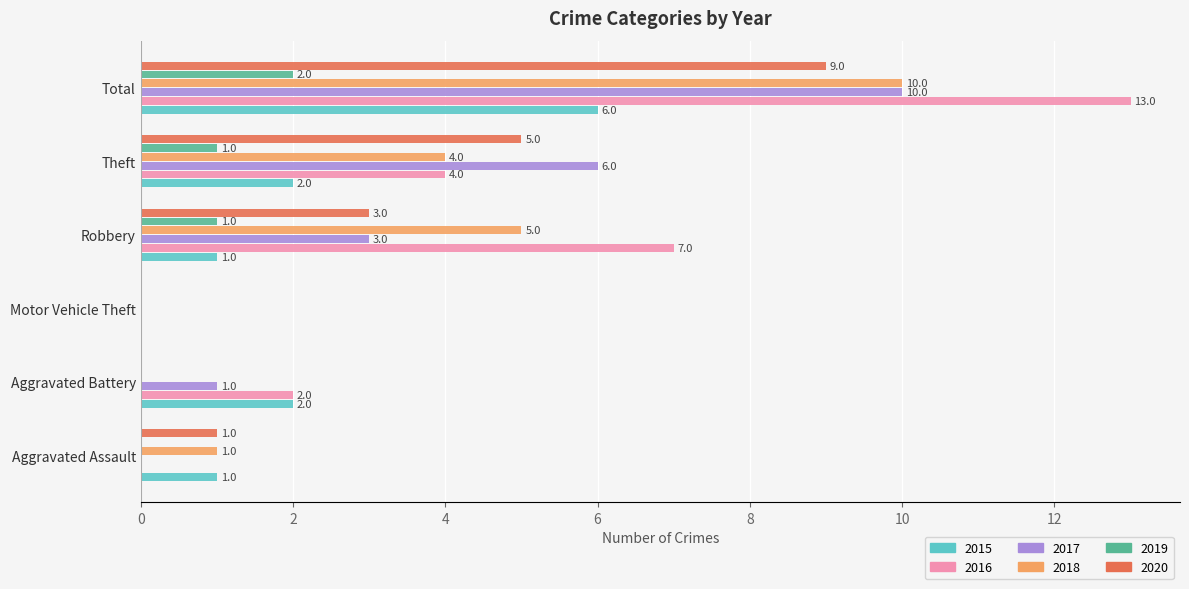

What is the average value of the 2018 series?

3